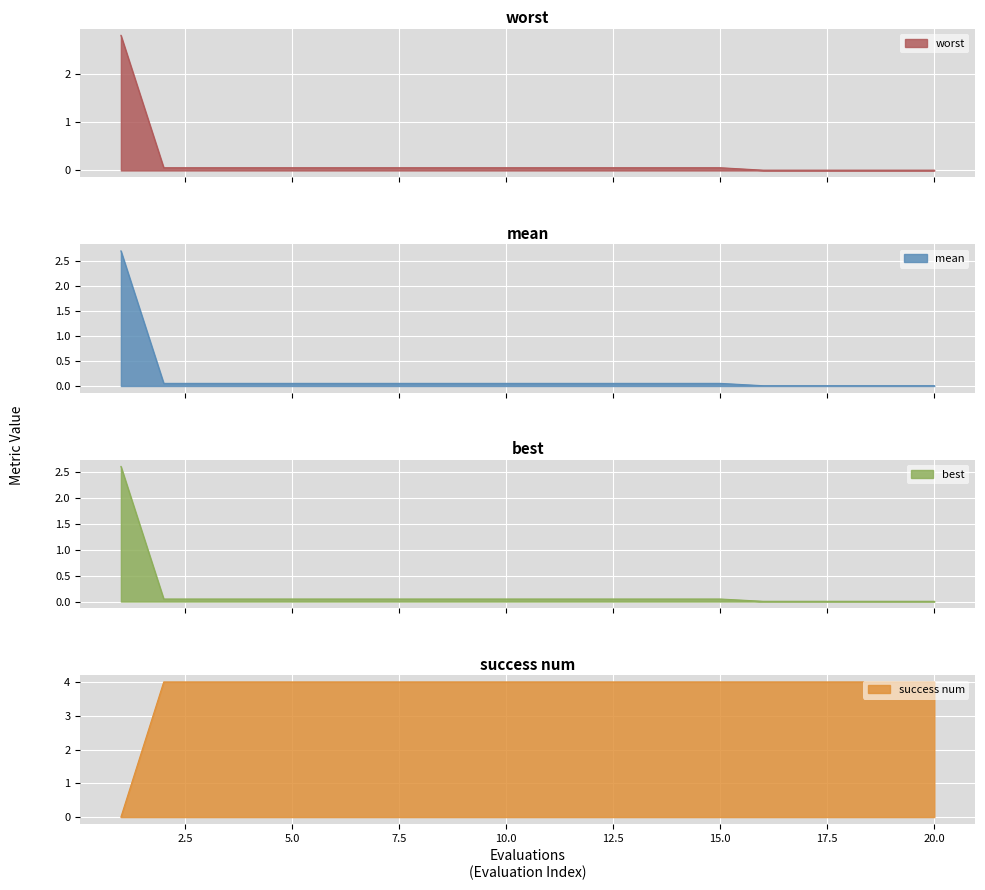

What is the value of the success num point at the 14th from the left?

4.0